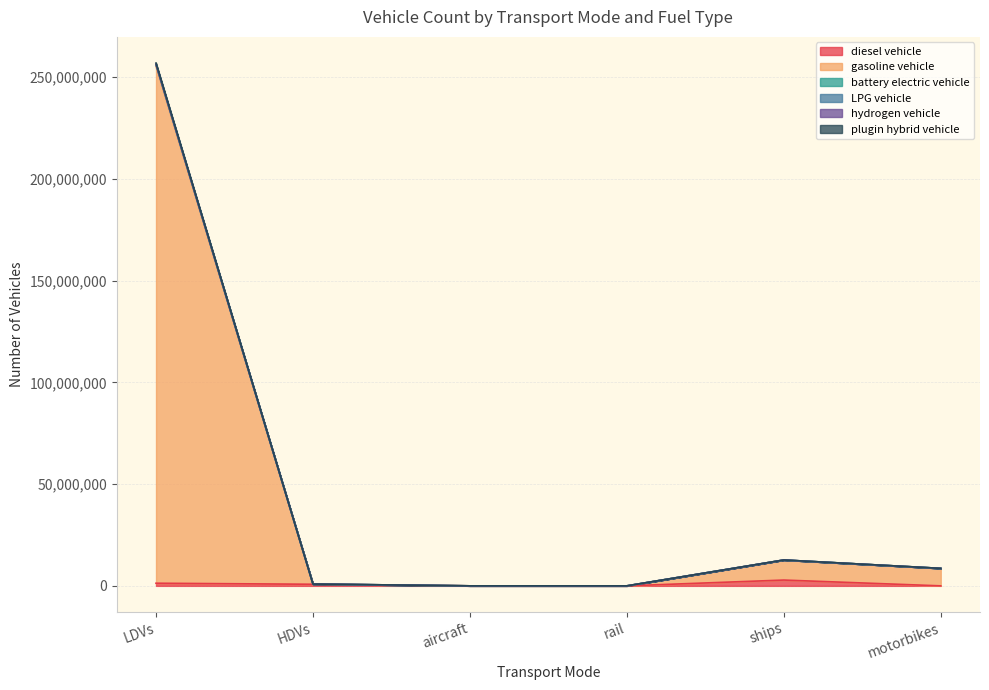

In battery electric vehicle, how many points are higher than both neighbors (excluding endpoints)?

1